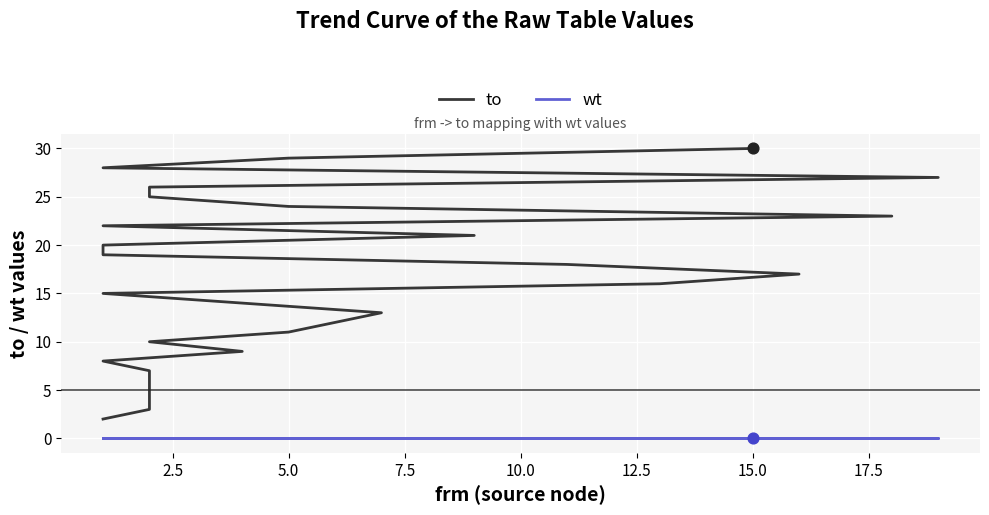

Which series has the widest spread of Y values?

to